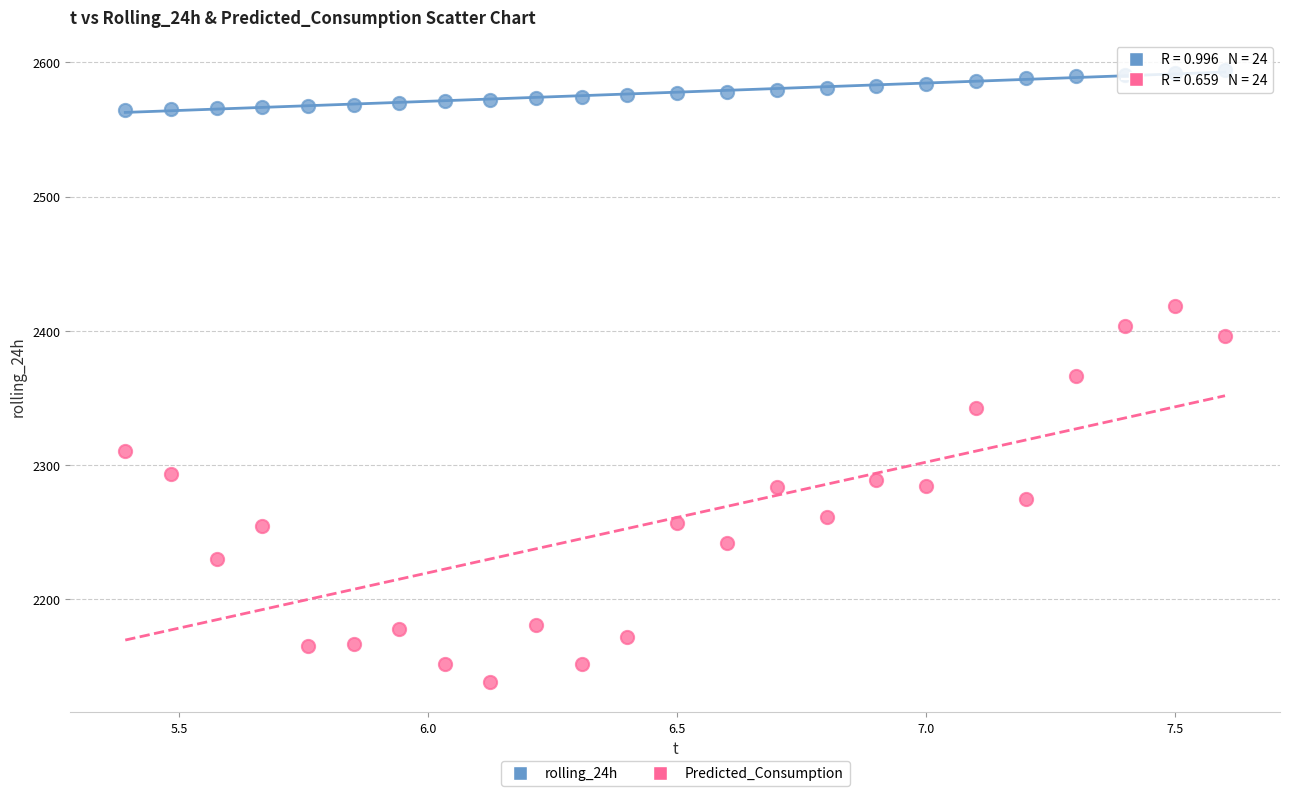

What are all the series names shown in the legend?

rolling_24h, Predicted_Consumption